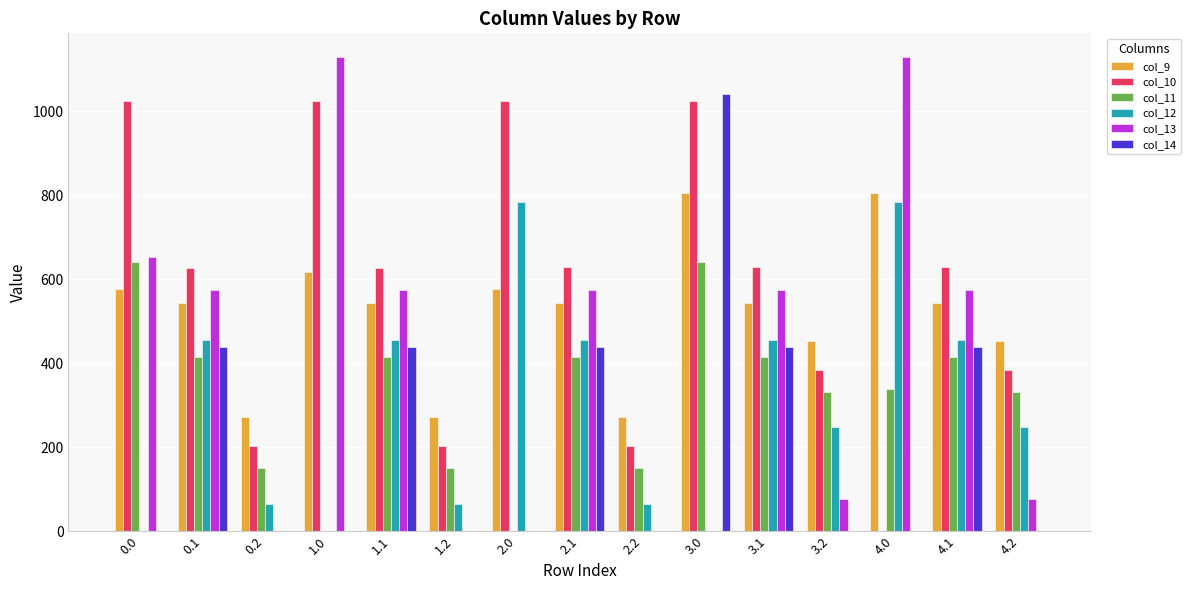

What is the sum of all col_13 values?

5935.2